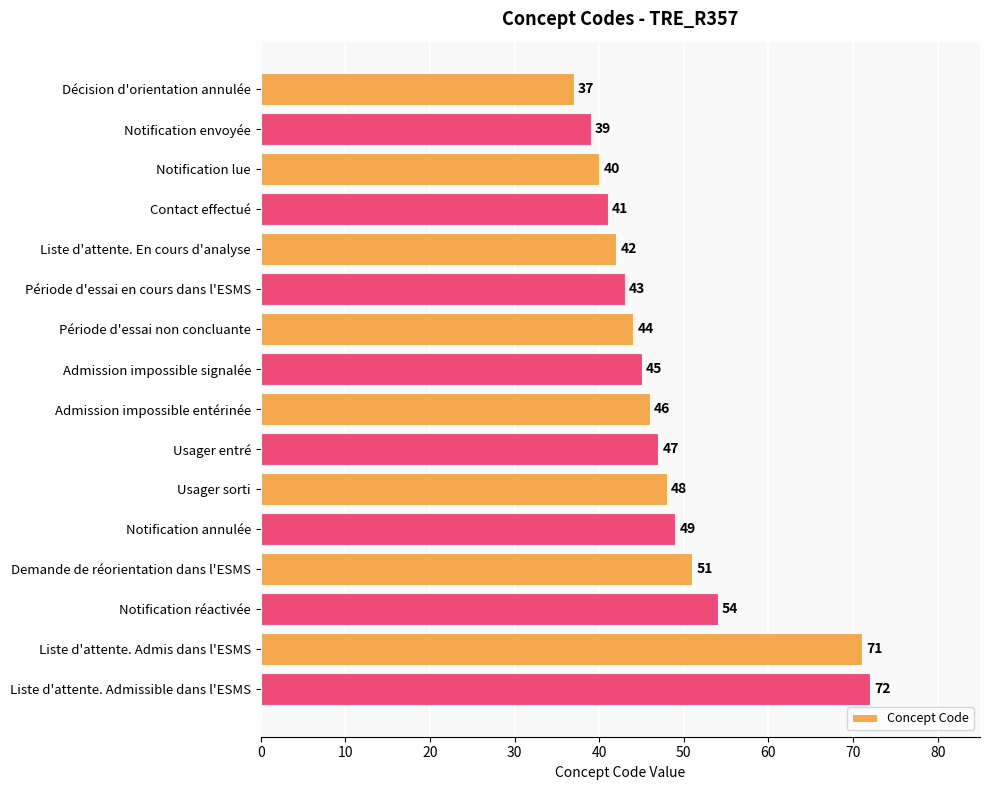

List the labels in order of value, largest first.

Liste d'attente. Admissible dans l'ESMS, Liste d'attente. Admis dans l'ESMS, Notification réactivée, Demande de réorientation dans l'ESMS, Notification annulée, Usager sorti, Usager entré, Admission impossible entérinée, Admission impossible signalée, Période d'essai non concluante, Période d'essai en cours dans l'ESMS, Liste d'attente. En cours d'analyse, Contact effectué, Notification lue, Notification envoyée, Décision d'orientation annulée